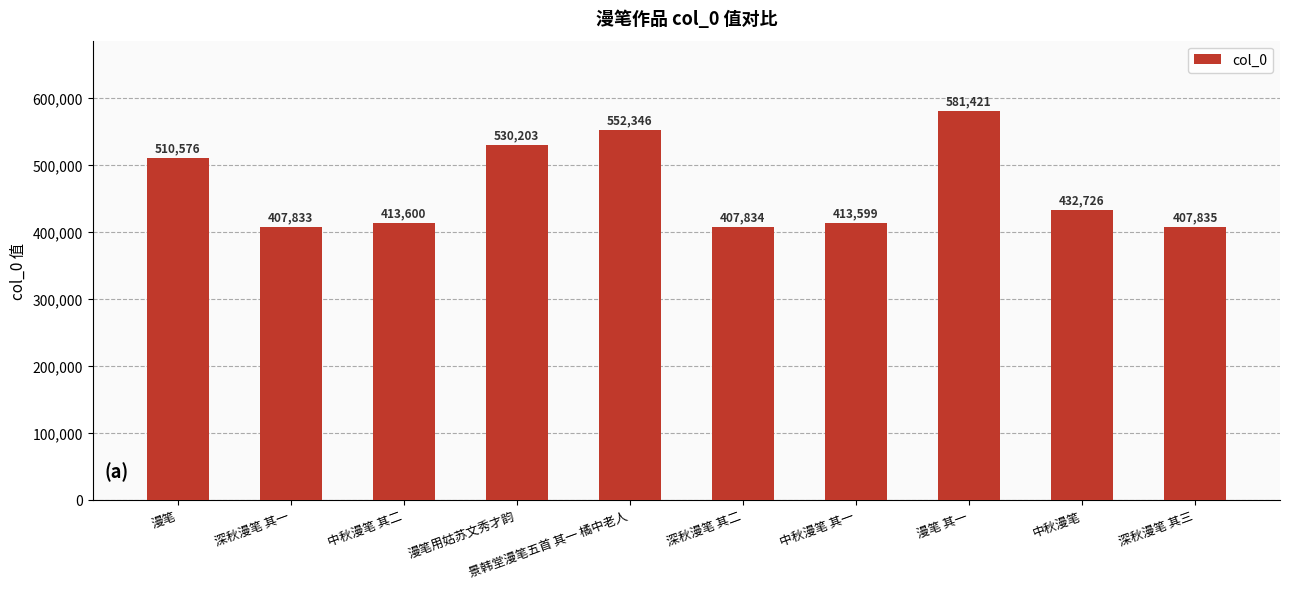

Reading left to right, transcribe all the data shown in this chart.

漫笔=510576	深秋漫笔 其一=407833	中秋漫笔 其二=413600	漫笔用姑苏文秀才韵=530203	景韩堂漫笔五首 其一 橘中老人=552346	深秋漫笔 其二=407834	中秋漫笔 其一=413599	漫笔 其一=581421	中秋漫笔=432726	深秋漫笔 其三=407835